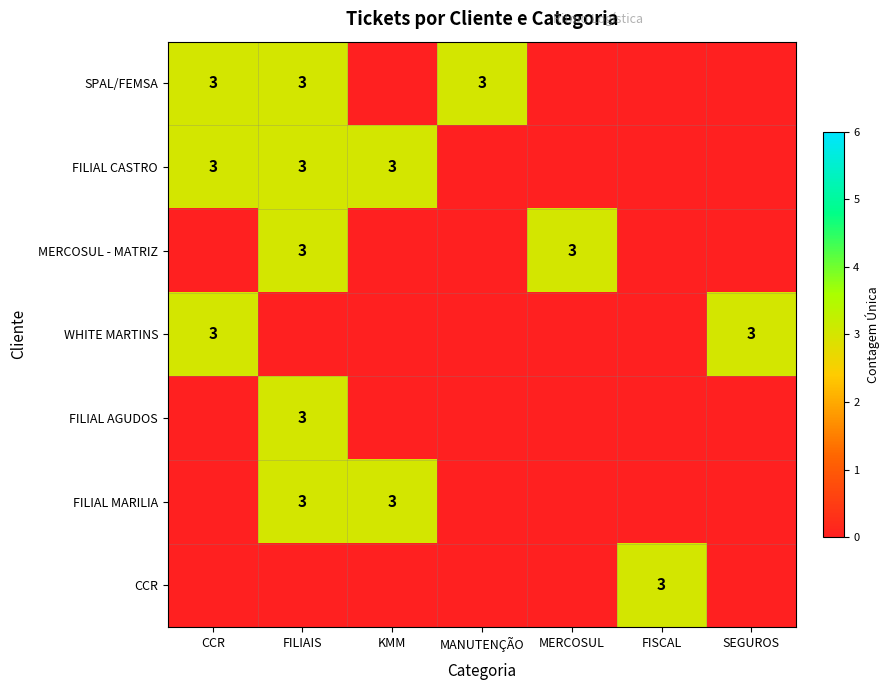

What is the spread (max minus min) of values at MANUTENÇÃO?

3